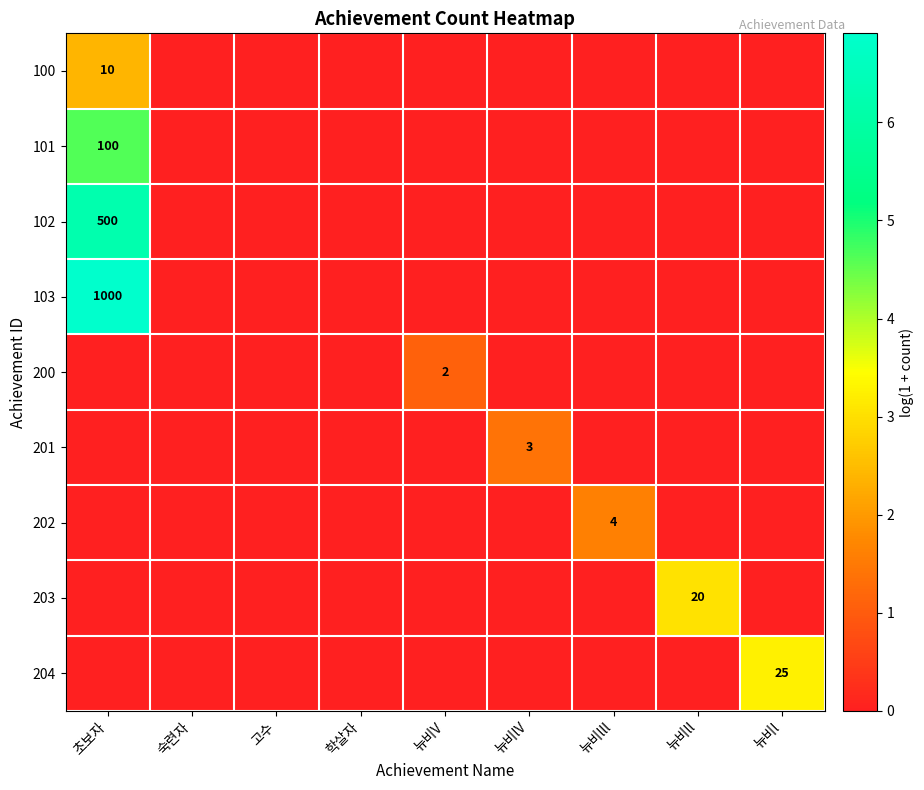

Which category has the highest value in the 103 series?

초보자